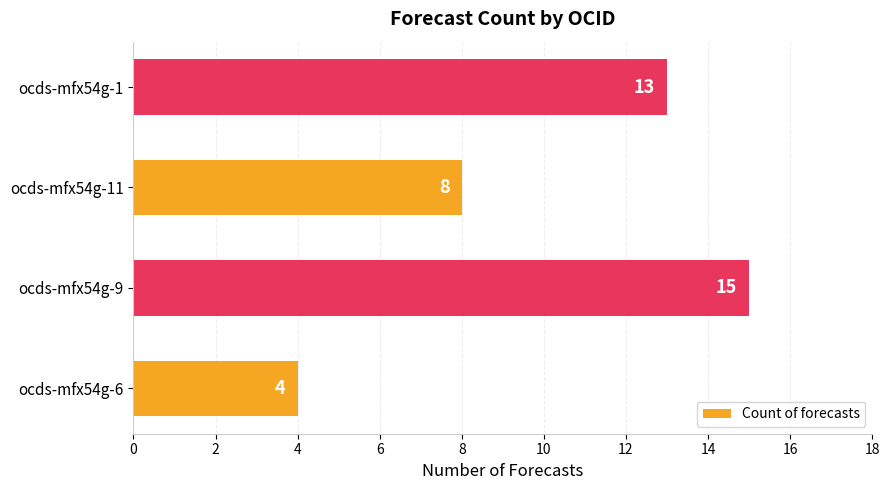

Are the bars grouped side by side (vs. stacked)?

No